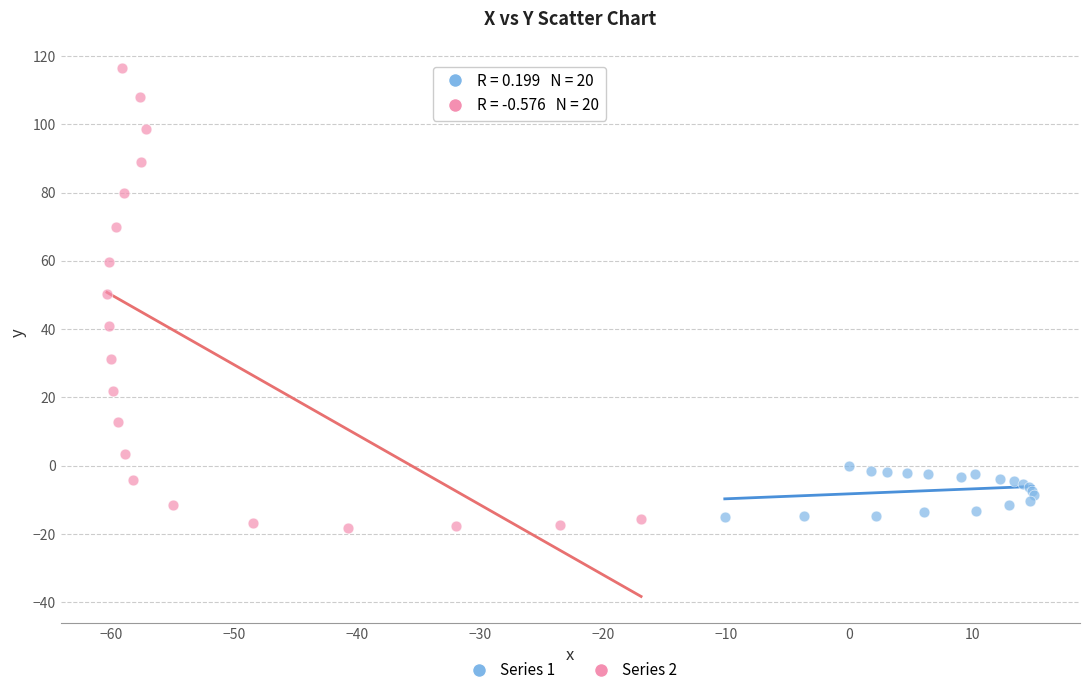

Which series has the widest spread of Y values?

Series 2